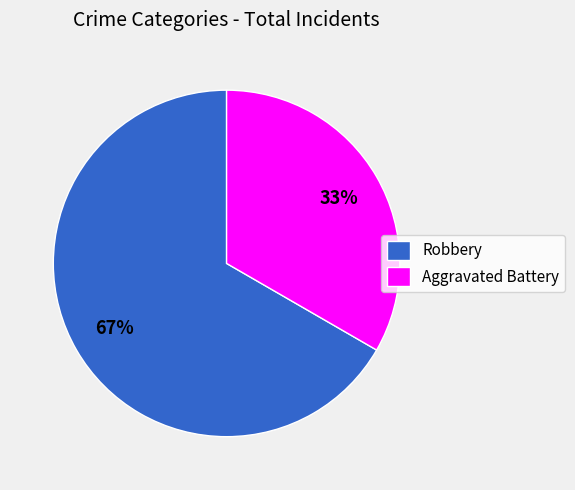

To the nearest percent, what portion does Robbery represent?

67%